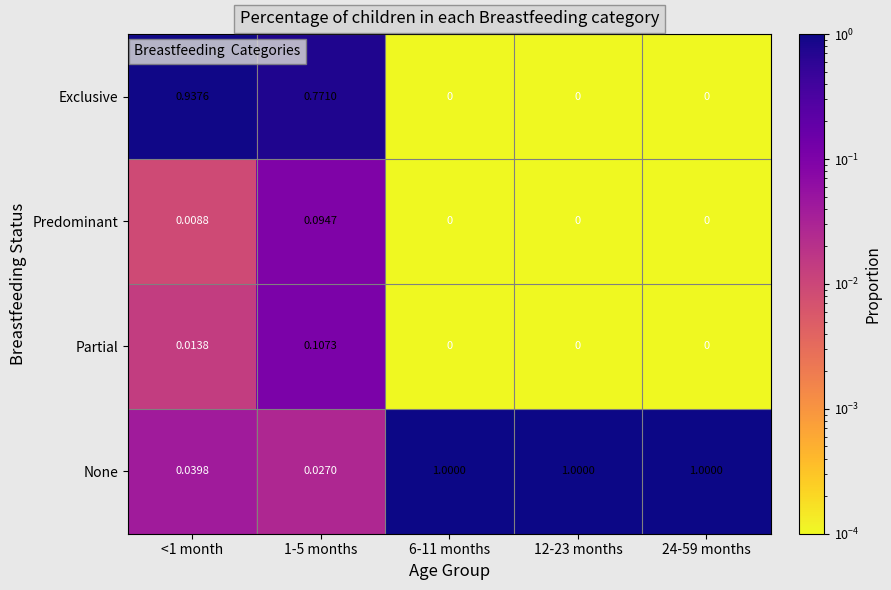

What is the difference between the highest and lowest values at 12-23 months?

1.0